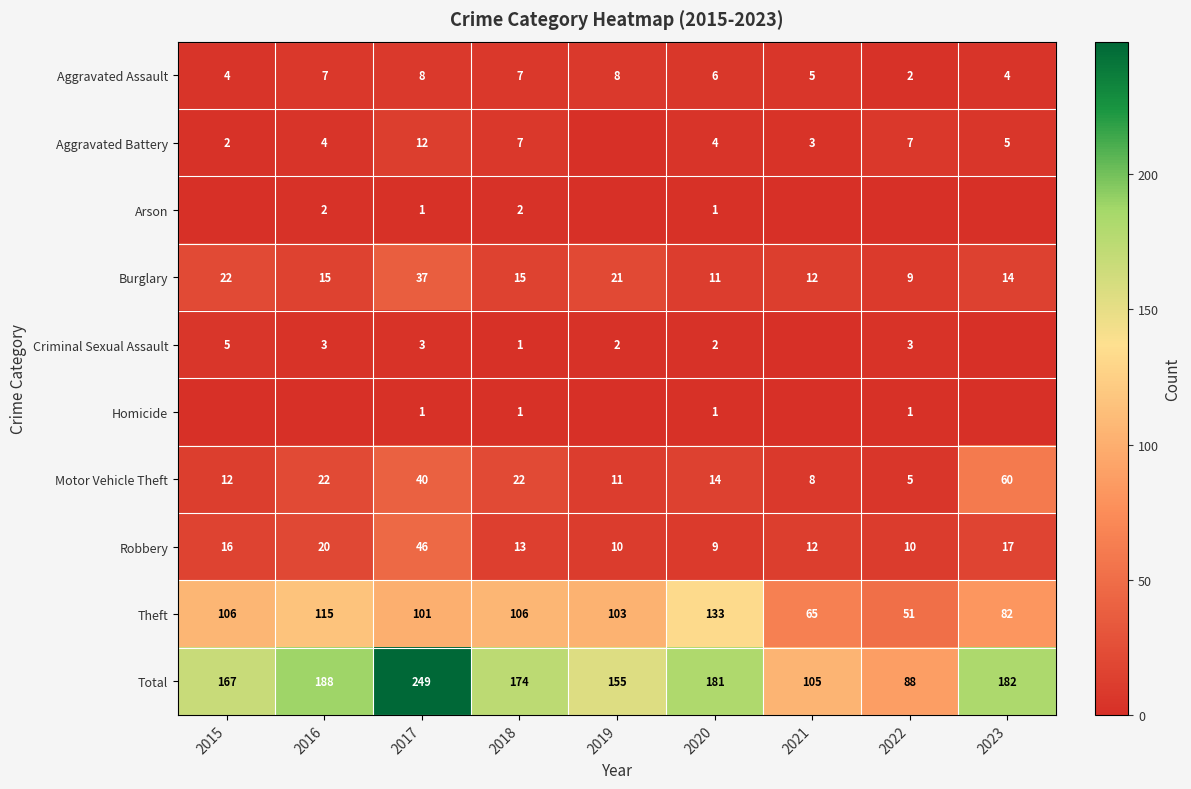

Count the number of data series in this chart.

10